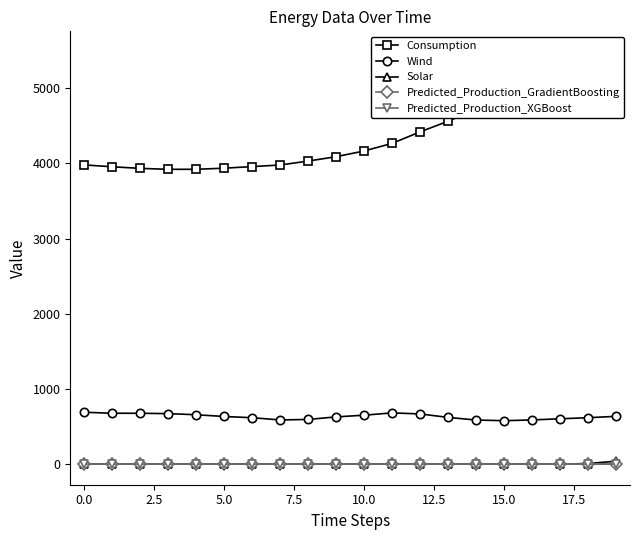

True or false: Wind and Predicted_Production_GradientBoosting cross at least once.

False